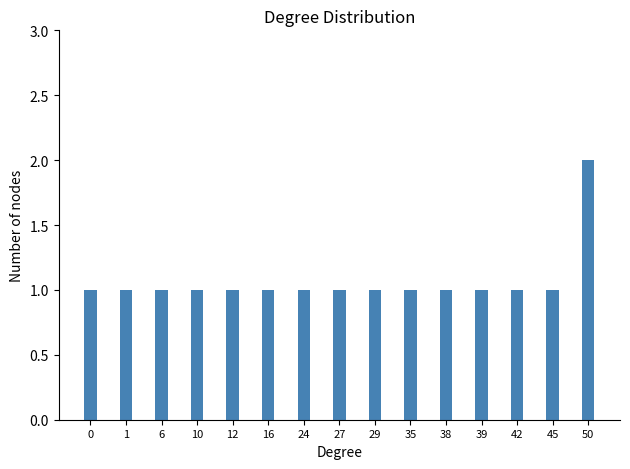

Reading left to right, what are all the values shown in this chart?

0=1	1=1	6=1	10=1	12=1	16=1	24=1	27=1	29=1	35=1	38=1	39=1	42=1	45=1	50=2